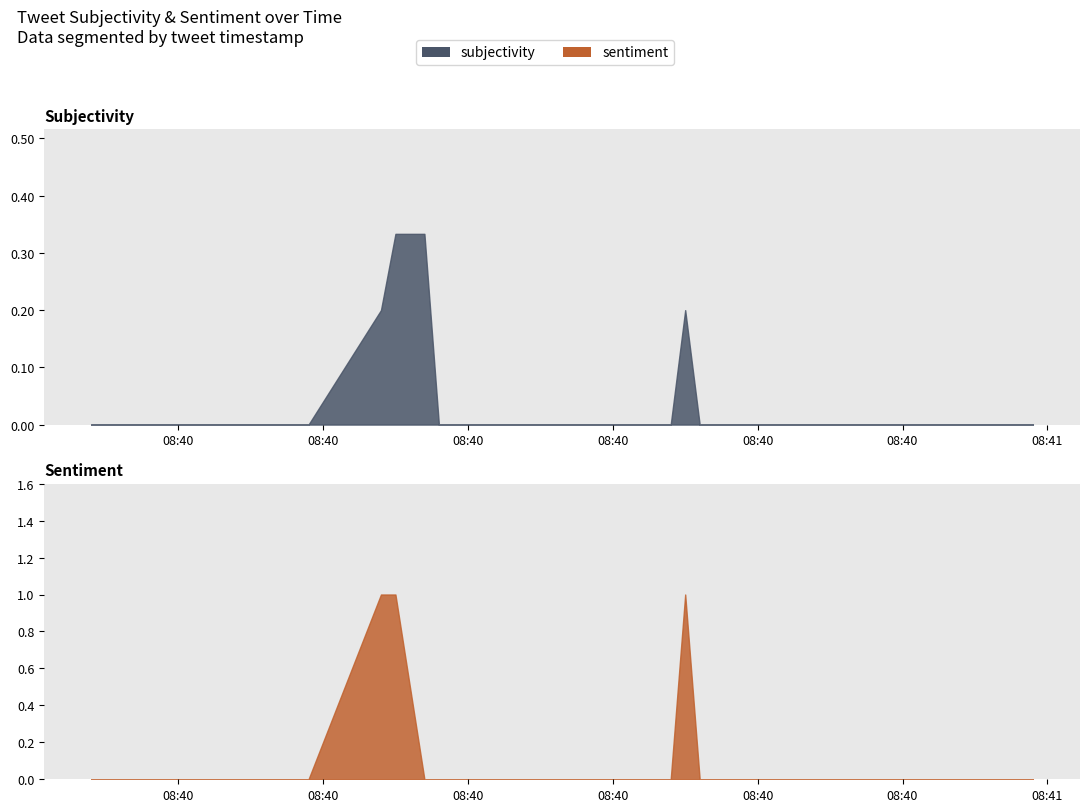

At how many categories does at least one series exceed 0?

4